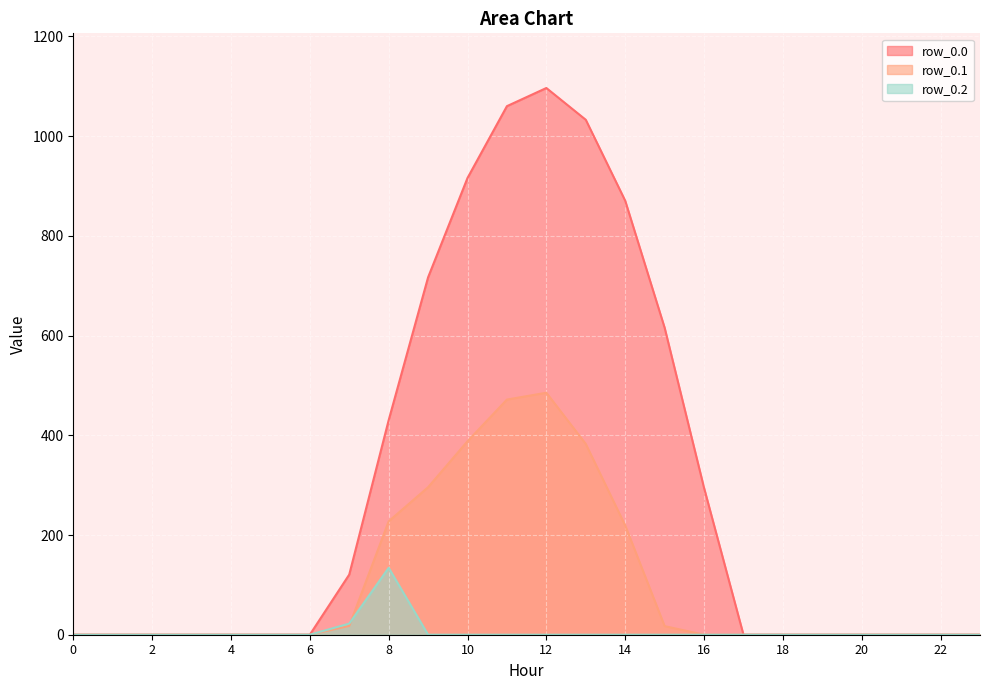

How many positive values does the row_0.1 series have?

9